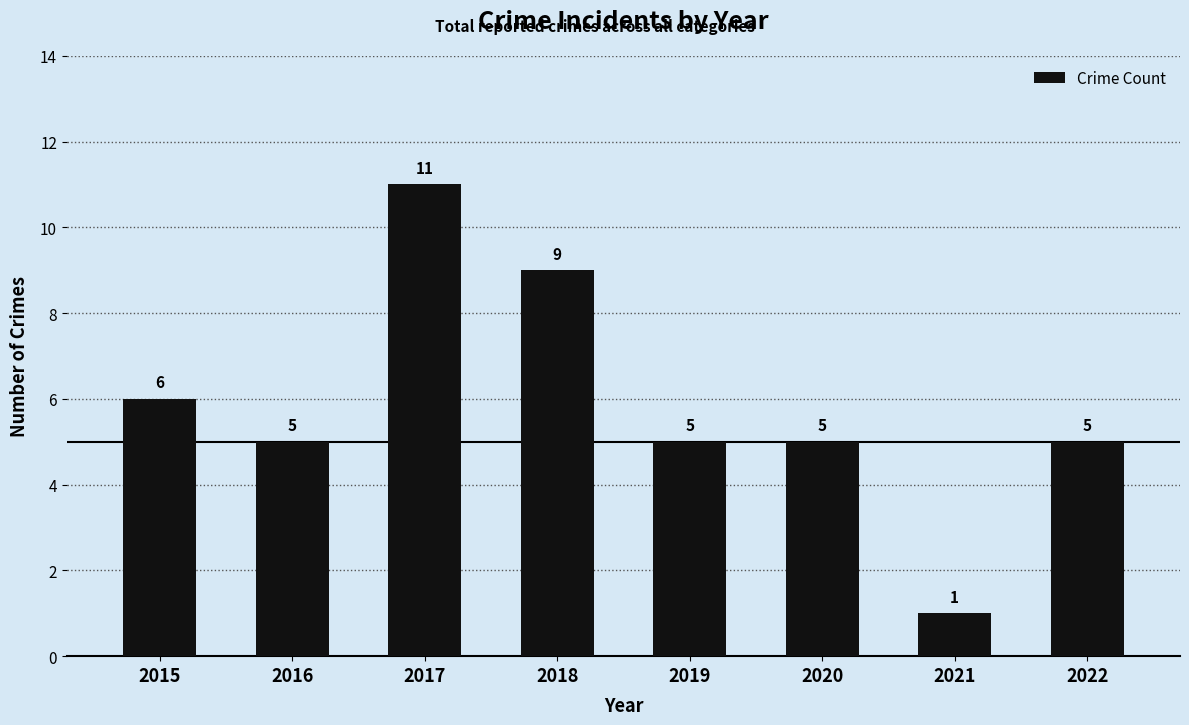

Where does the data first go above 5?

2015